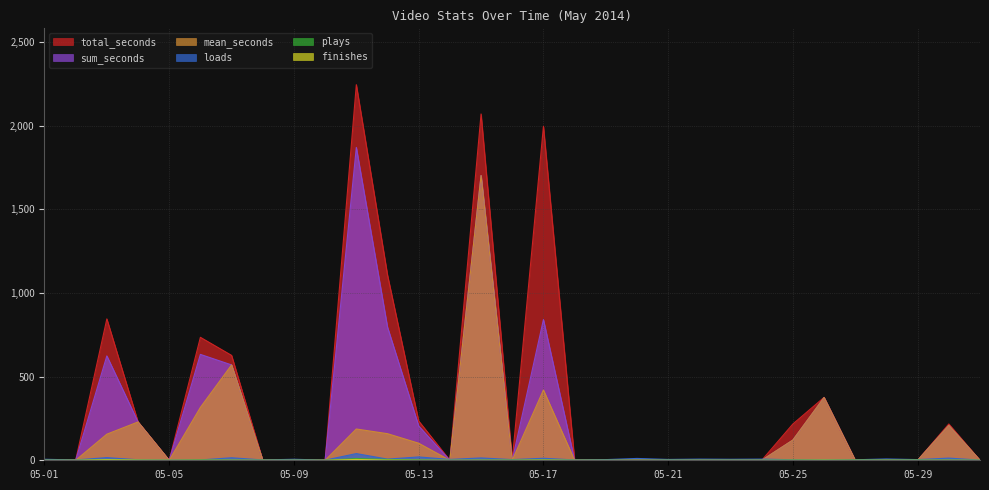

What are all the series names shown in the legend?

loads, plays, finishes, sum_seconds, total_seconds, mean_seconds